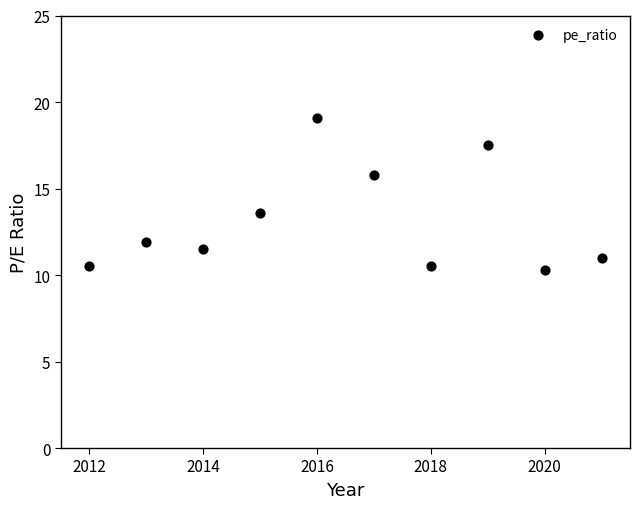

What Y value in the scatter plot is closest to 14?

13.6